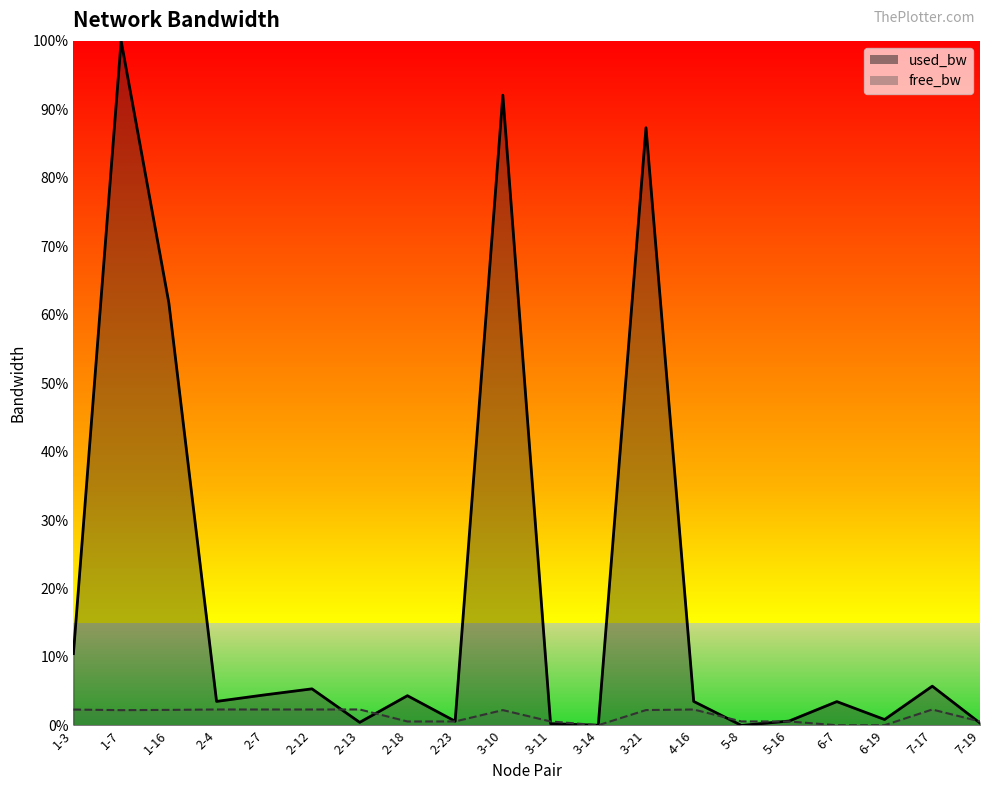

Does the chart display data point markers on the line(s)?

No